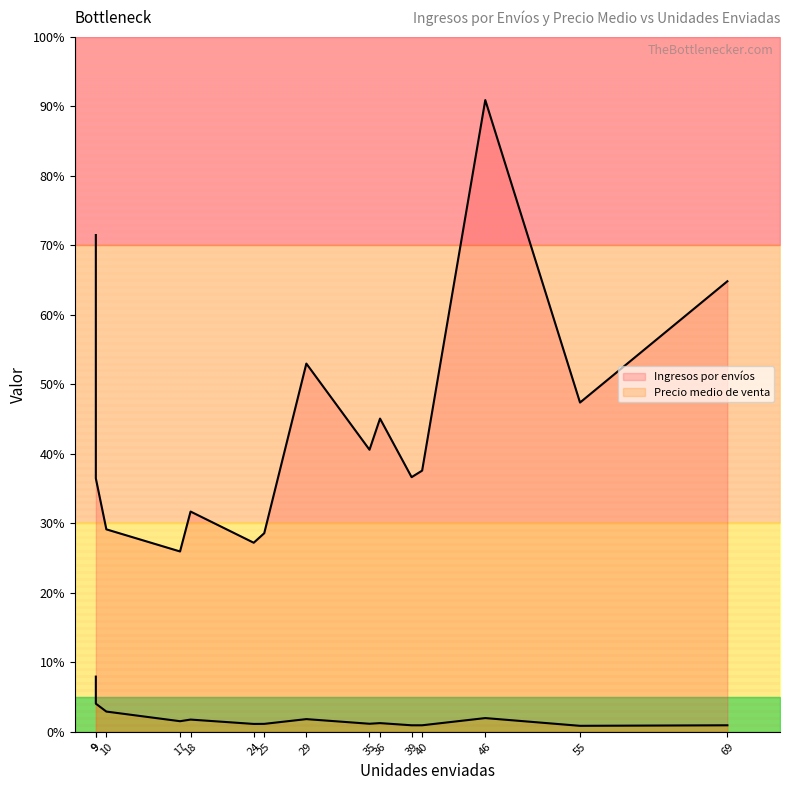

Is the value of Precio medio de venta at 40 greater than the value of Ingresos por envíos at 36?

No